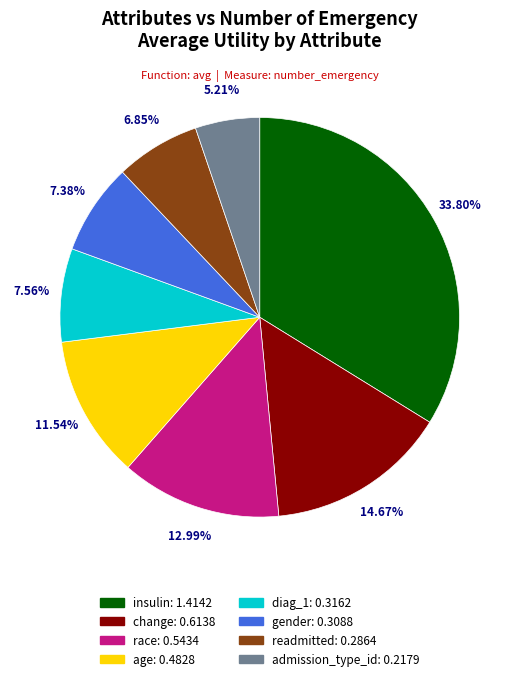

How many segments does this pie chart have?

8